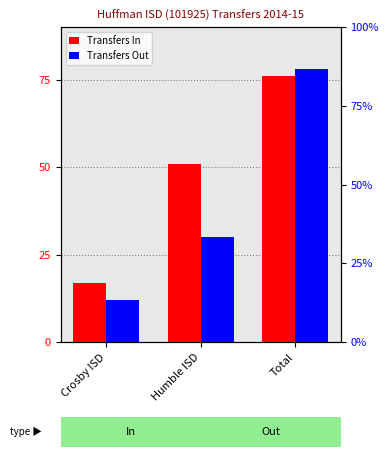

Which category has the highest value across all series?

Total